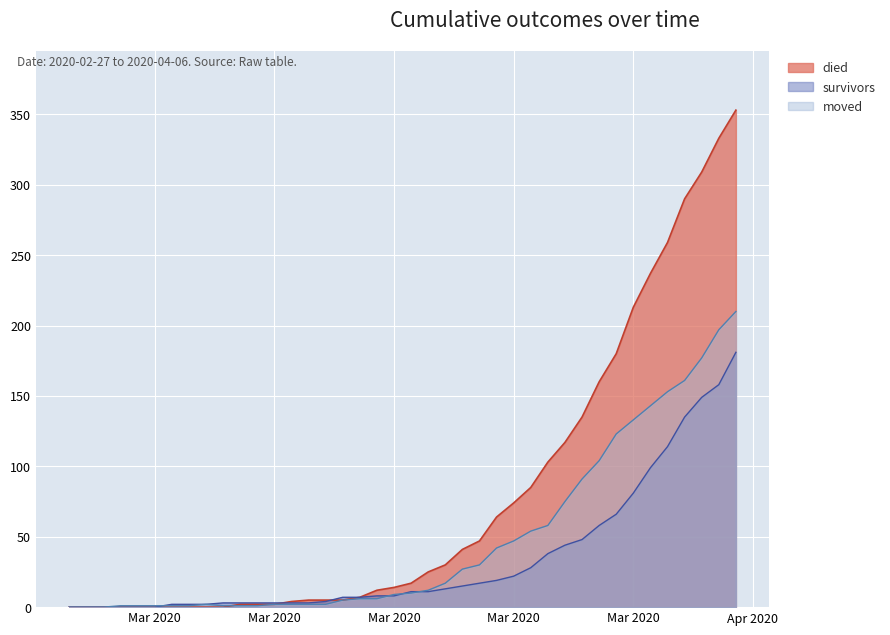

What is the greatest value displayed?

353